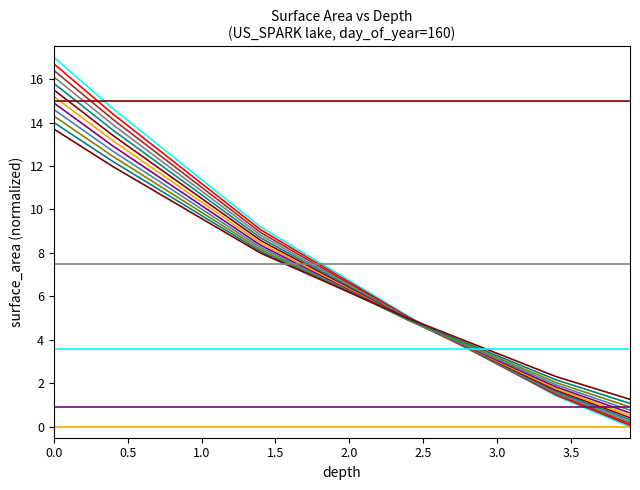

What is the sum of the surface_area values at 3.1 and 2.7?

6.5